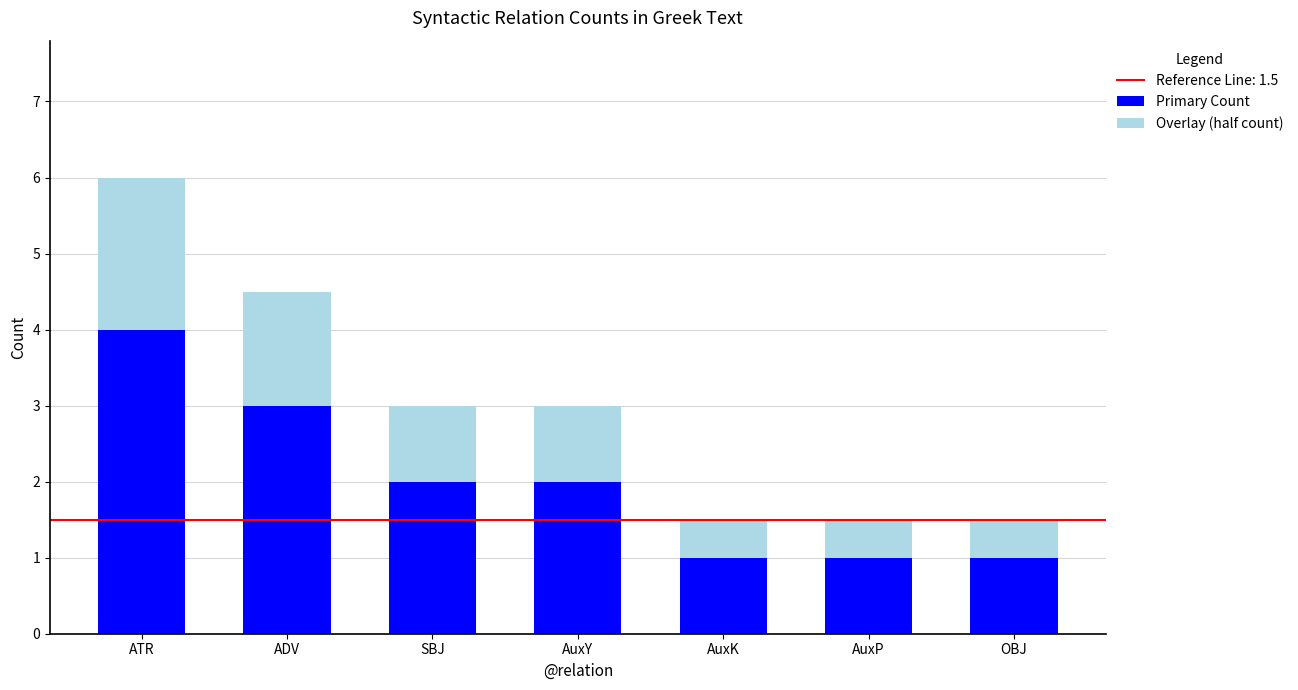

What is the difference between the maximum and minimum values in the Primary Count series?

3.0